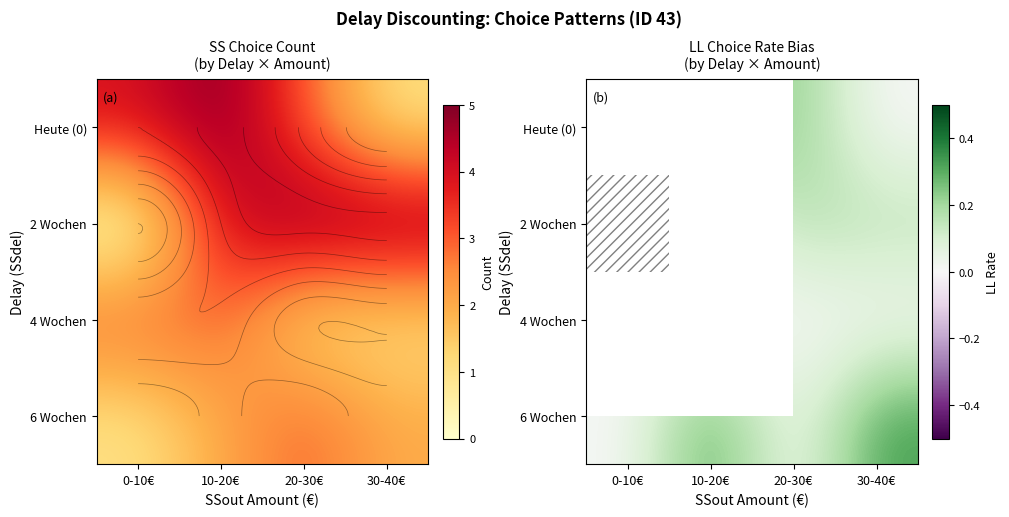

Between 10-20€ and 20-30€, which is larger?

20-30€